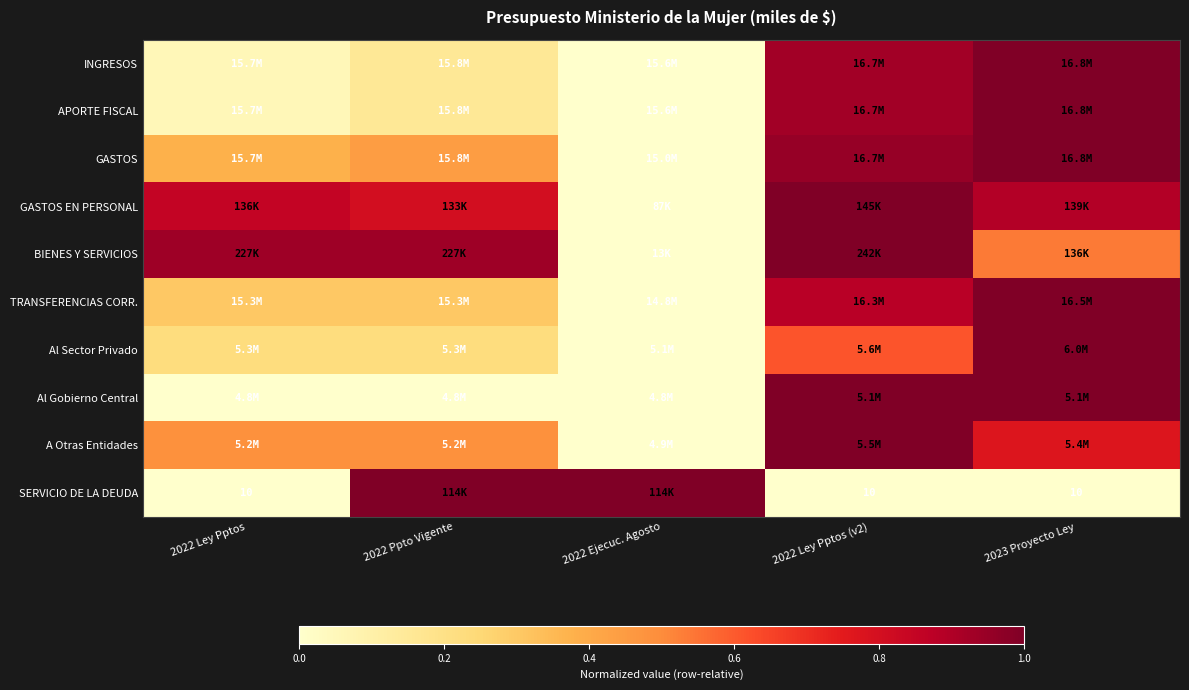

The SERVICIO DE LA DEUDA series shows 0.4 at 2022 Ejecuc. Agosto. True or false?

False